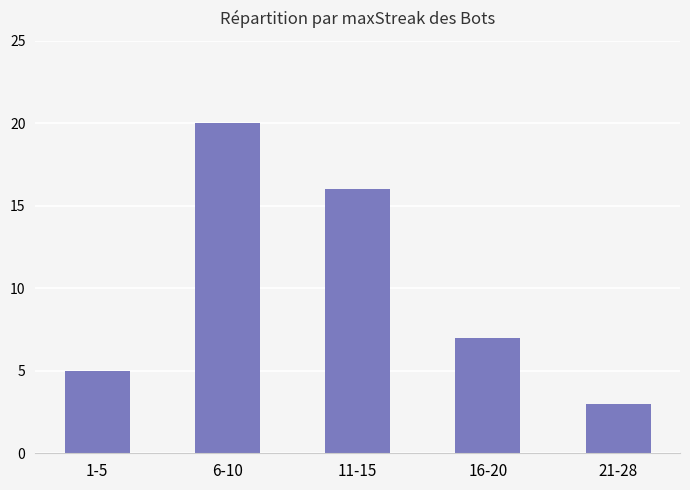

Which category has the lowest value across all series?

21-28